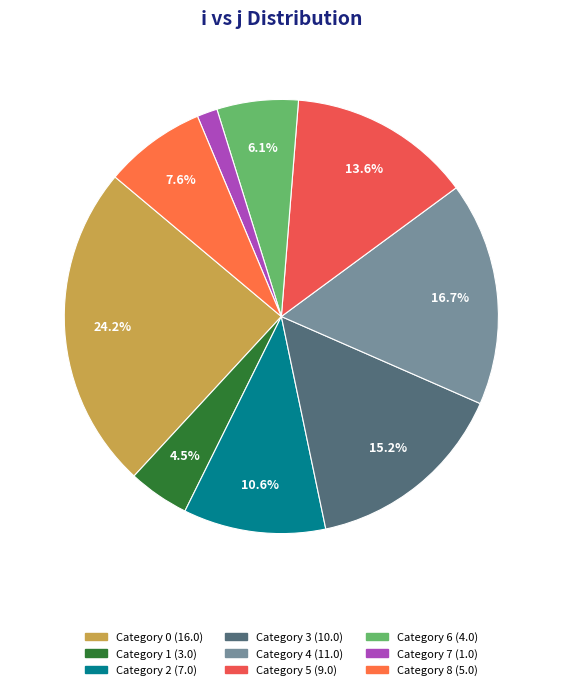

Is there a majority slice in this chart?

No